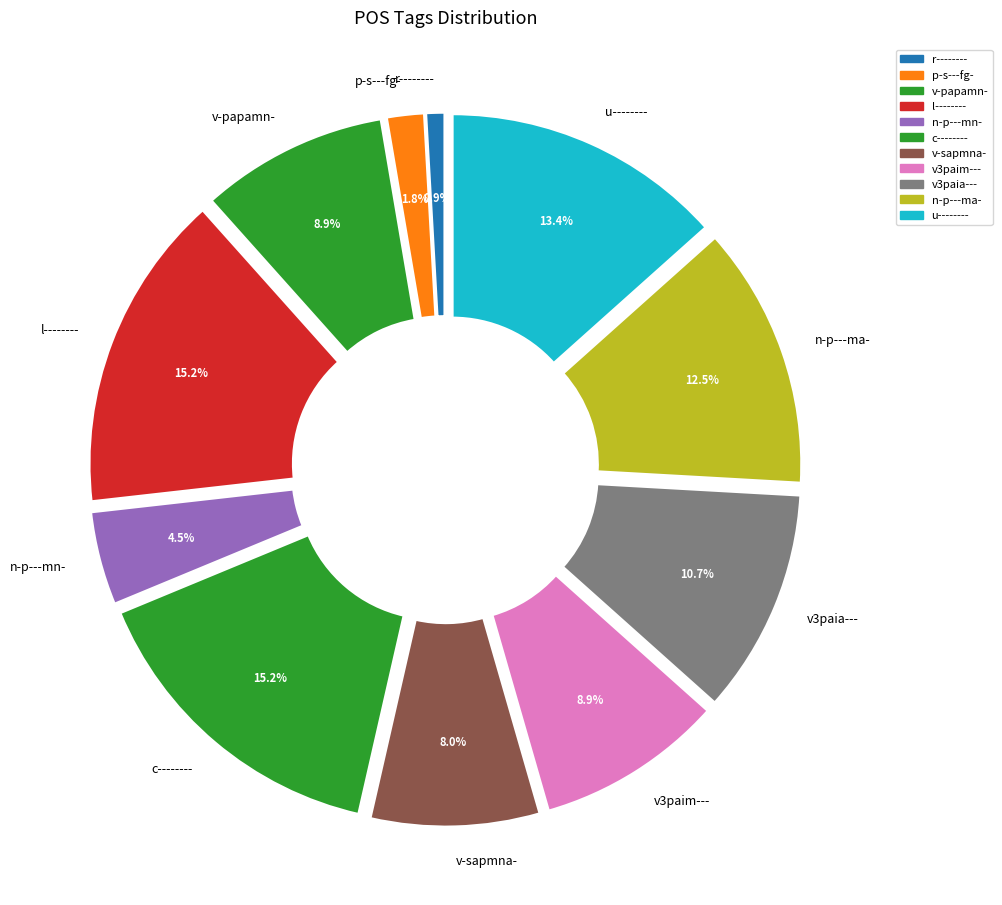

What is the smallest slice in the pie chart?

r--------